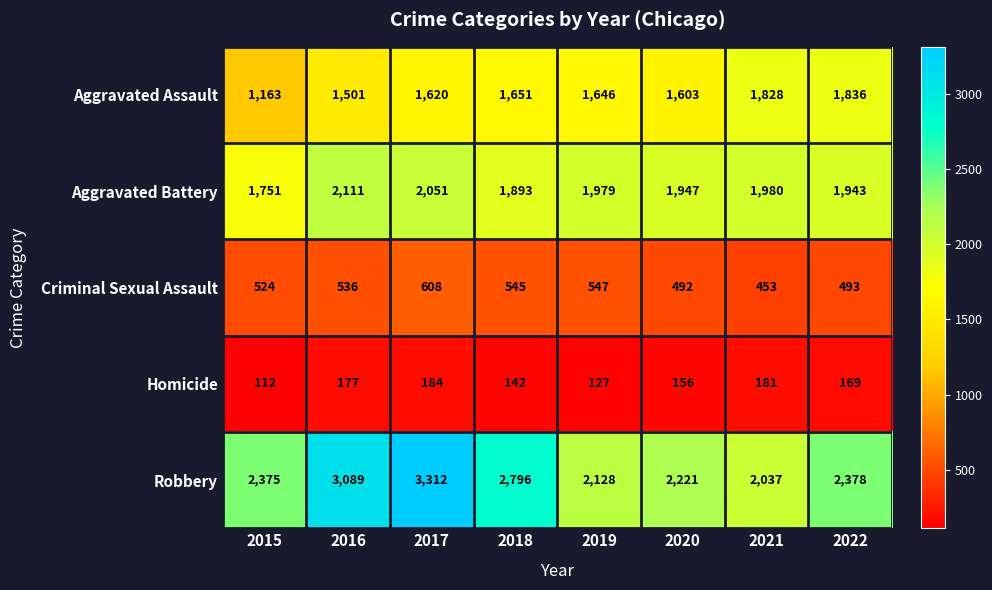

What is the smallest value displayed?

112